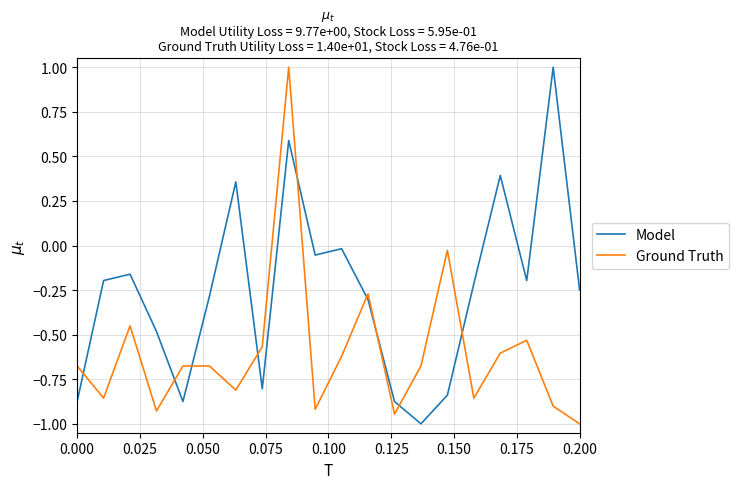

Which series ends up on top after the final intersection of Ground Truth and Model?

Model